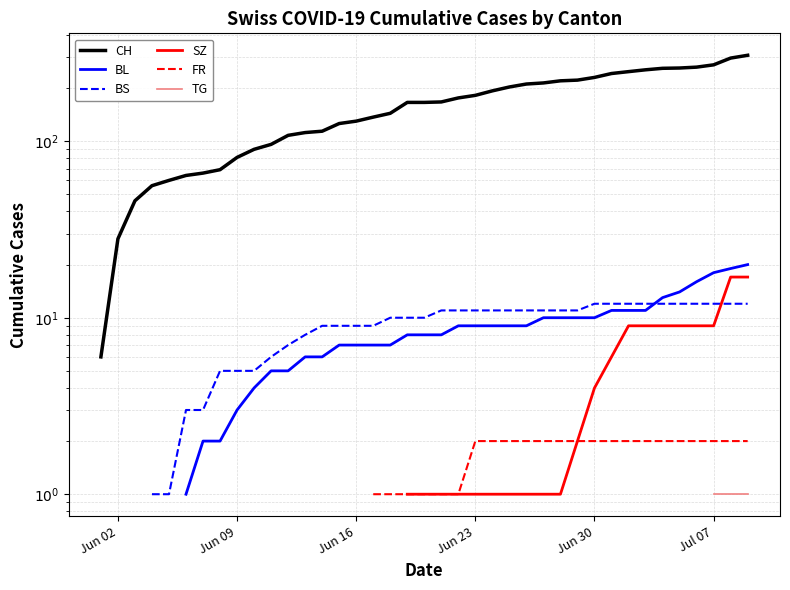

What are all the series names shown in the legend?

CH, BL, BS, SZ, FR, TG